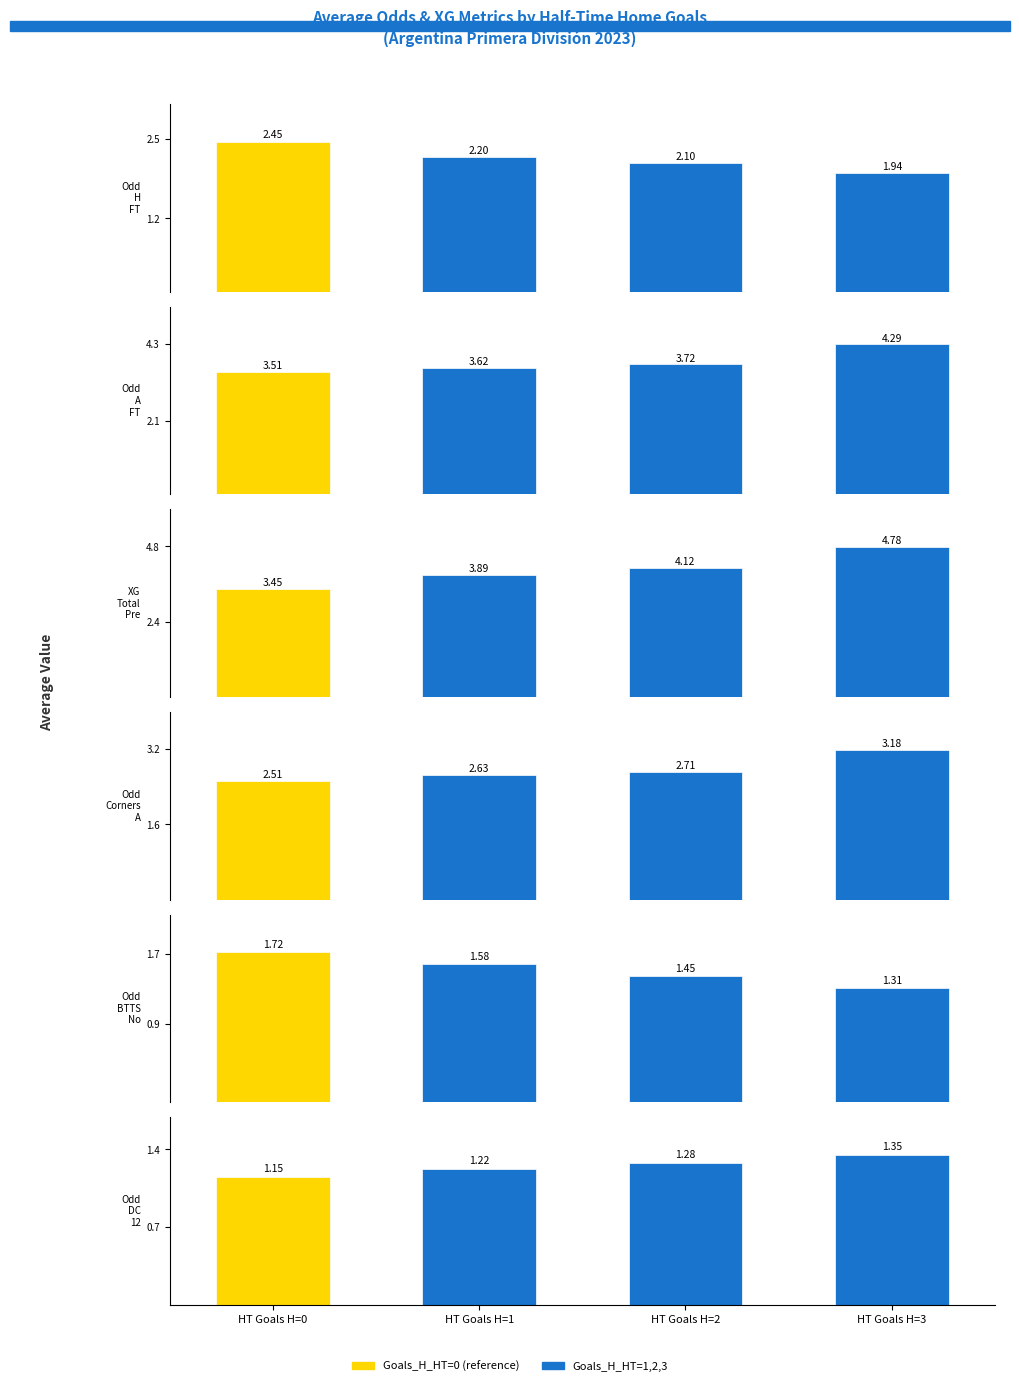

Between HT Goals H=1 and HT Goals H=0, which is larger?

HT Goals H=0